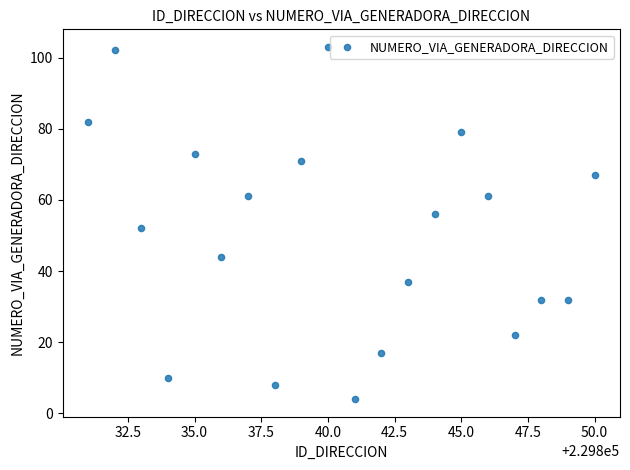

What is the range of Y values (max minus min)?

99